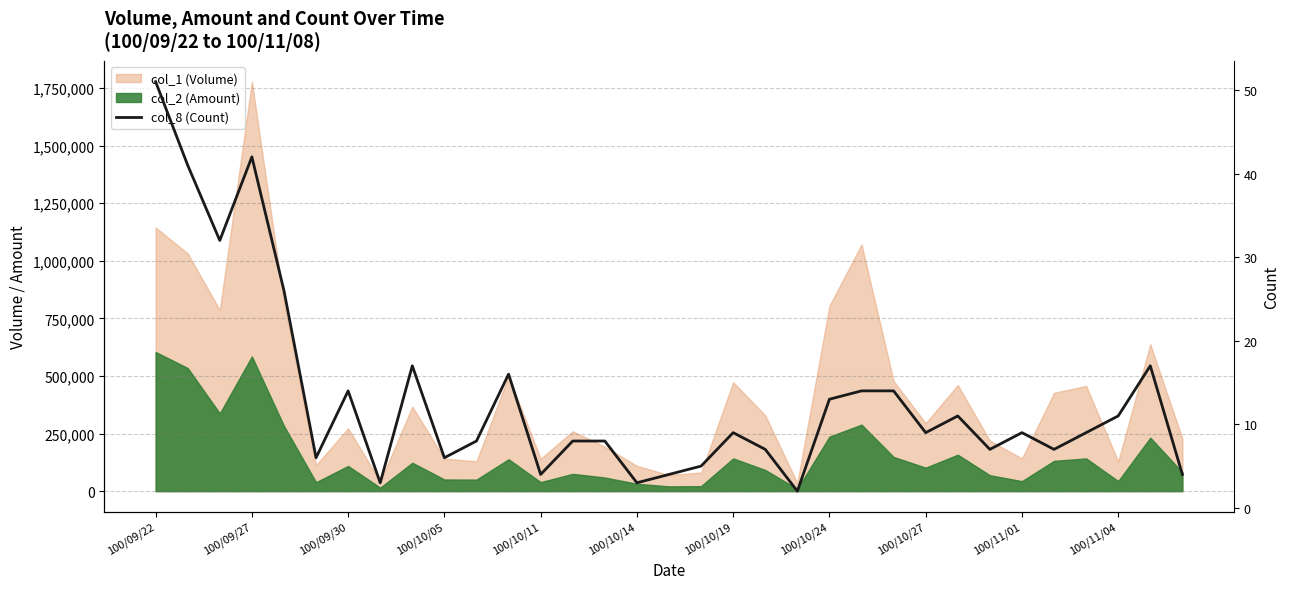

Reading right to left, extract all data points from this chart.

4	17	11	9	7	9	7	11	9	14	14	13	2	7	9	5	4	3	8	8	4	16	8	6	17	3	14	6	26	42	32	41	51